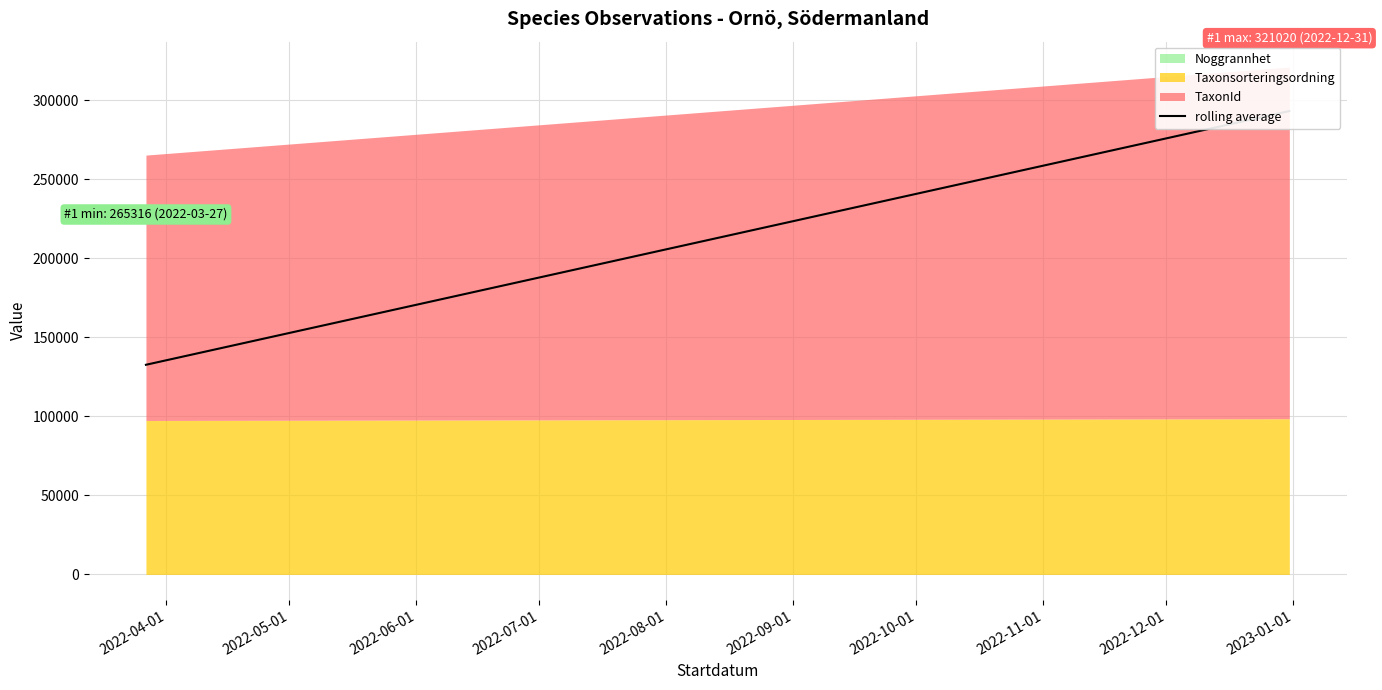

Does the chart display data point markers on the line(s)?

No